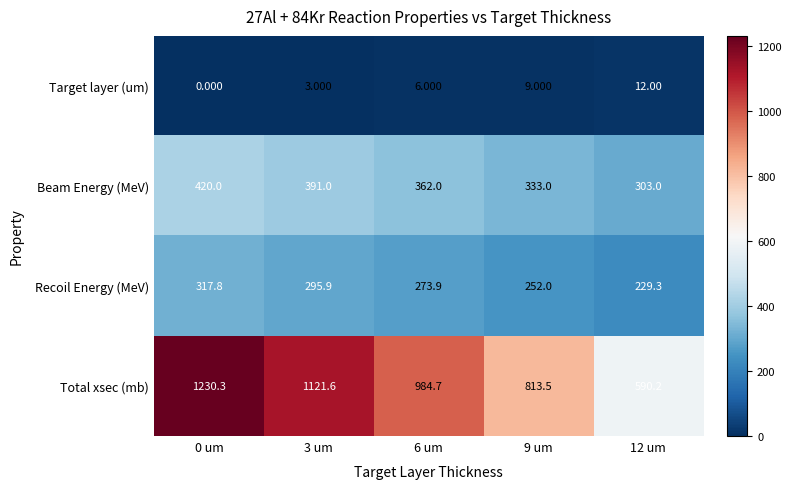

Rank the series by their maximum value, from highest to lowest.

Total xsec (mb), Beam Energy (MeV), Recoil Energy (MeV), Target layer (um)